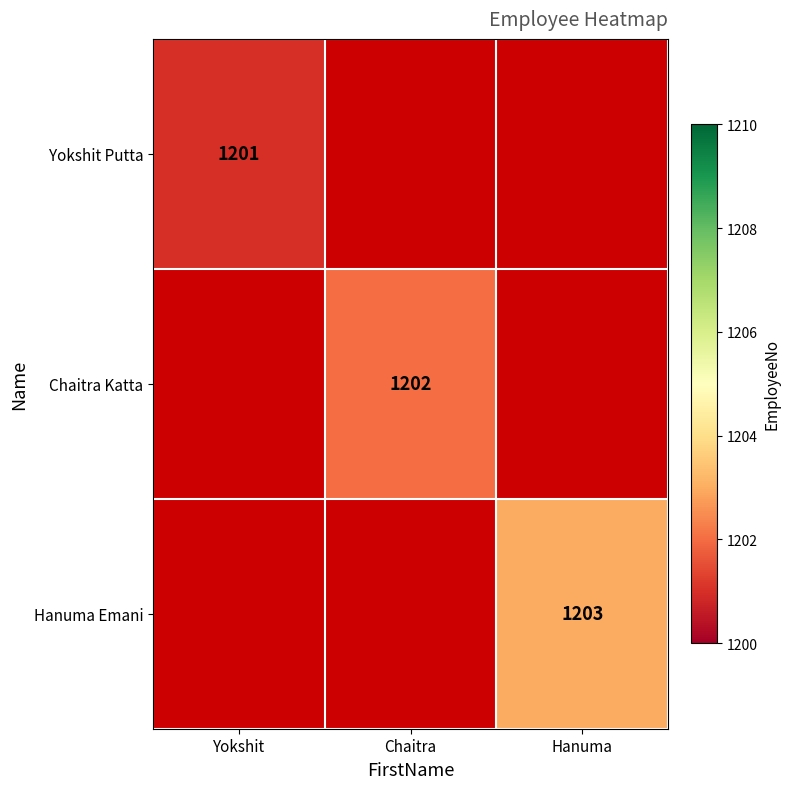

The Yokshit Putta series shows 1201 at Yokshit. True or false?

True